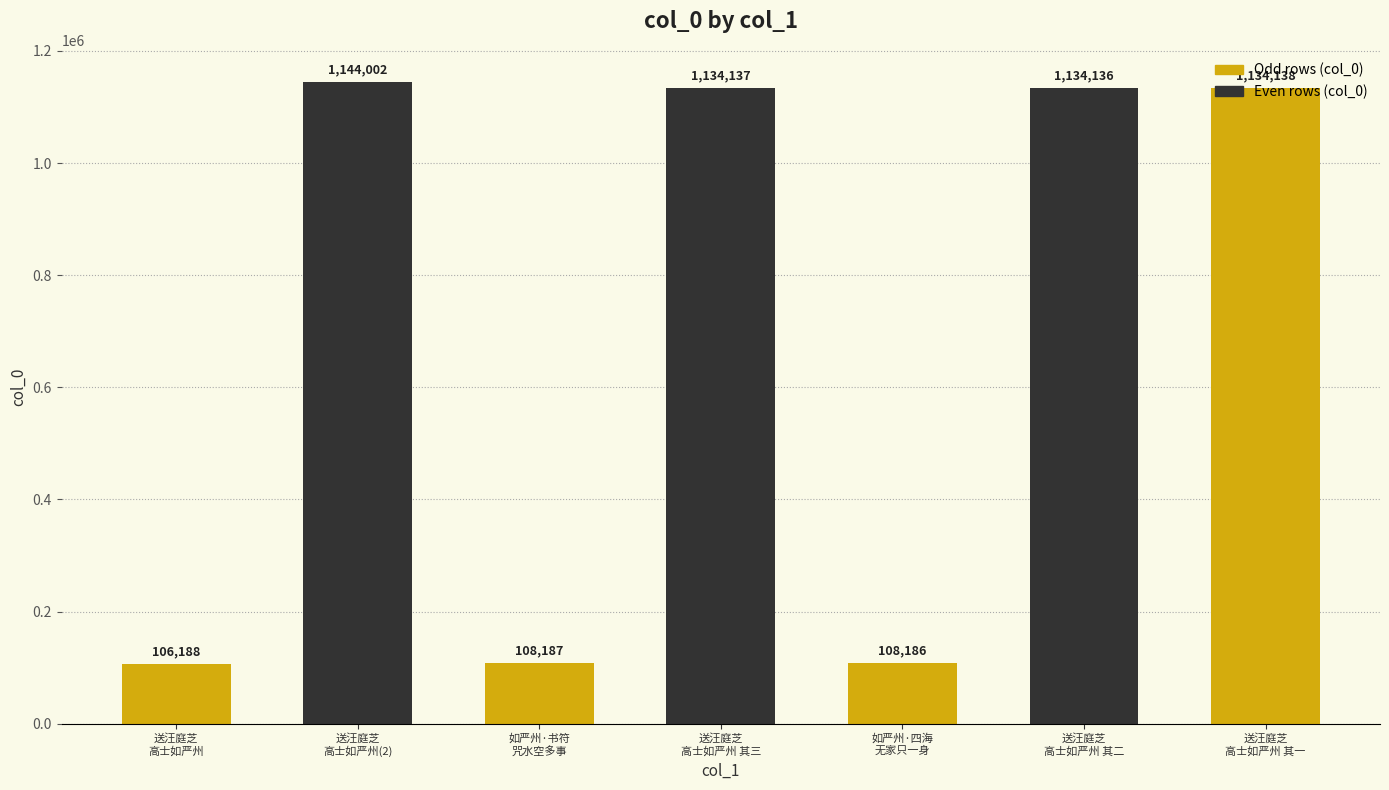

Reading left to right, list all the values displayed in this chart.

送汪庭芝
高士如严州=106188	送汪庭芝
高士如严州(2)=1144002	如严州·书符
咒水空多事=108187	送汪庭芝
高士如严州 其三=1134137	如严州·四海
无家只一身=108186	送汪庭芝
高士如严州 其二=1134136	送汪庭芝
高士如严州 其一=1134138